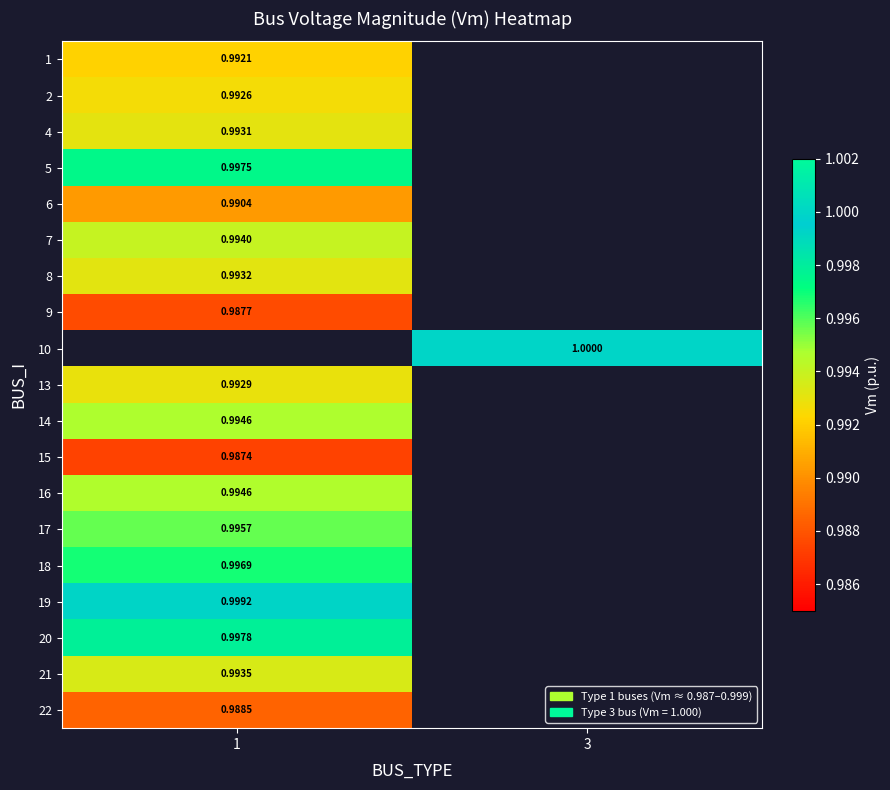

Is the value of 15 at 1 greater than the value of 7 at 1?

No